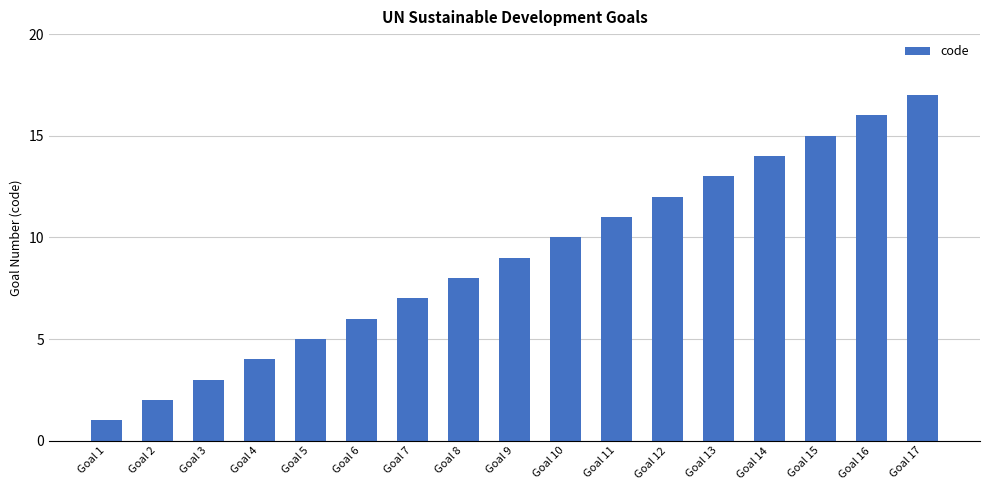

What is the value of the 12th bar from the left?

12